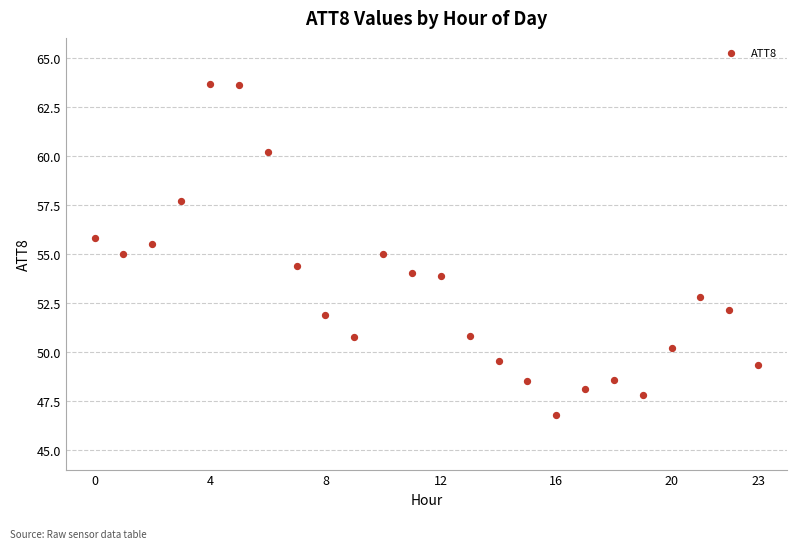

What is the range of Y values (max minus min)?

16.9